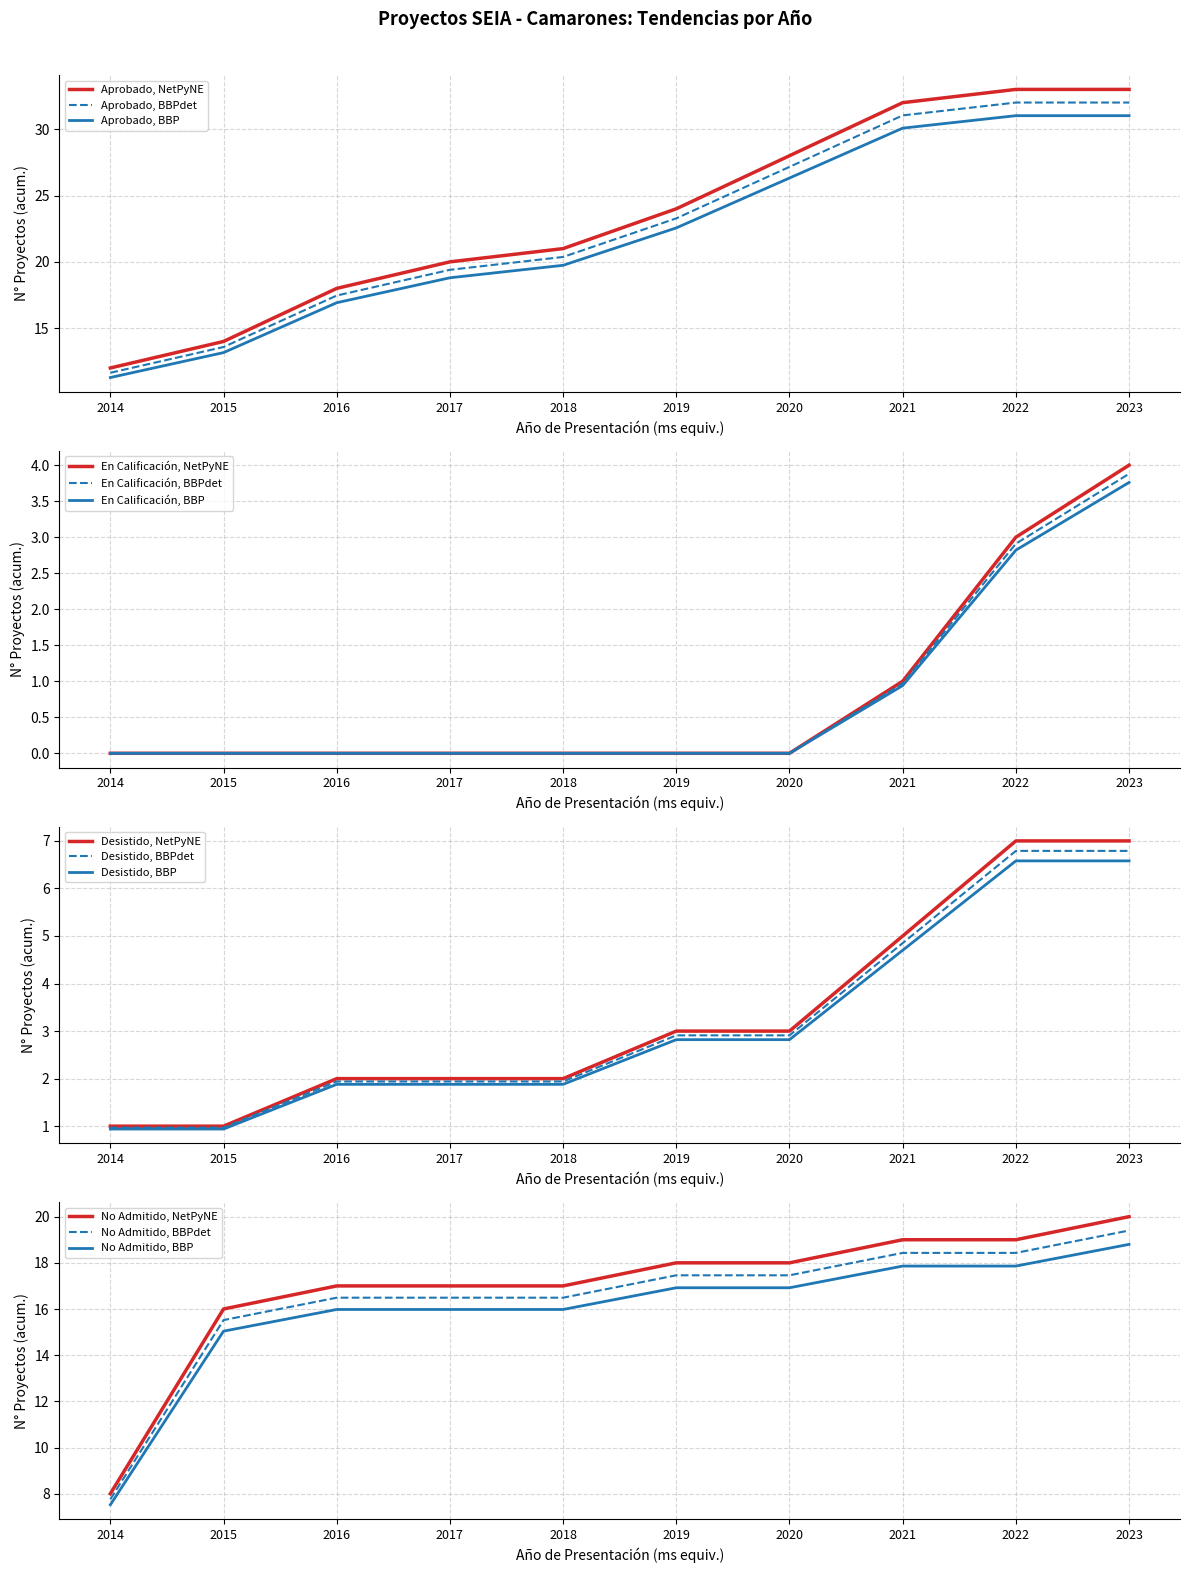

True or false: No Admitido has more than 1 points higher than both neighbors.

False